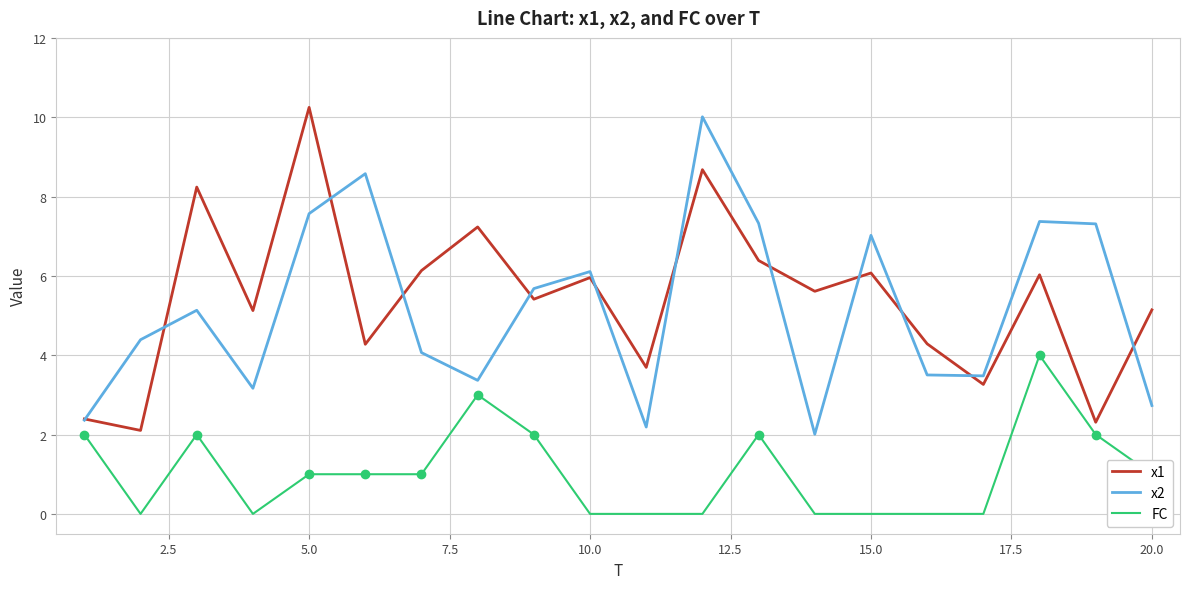

True or false: x1 and FC cross at least once.

False